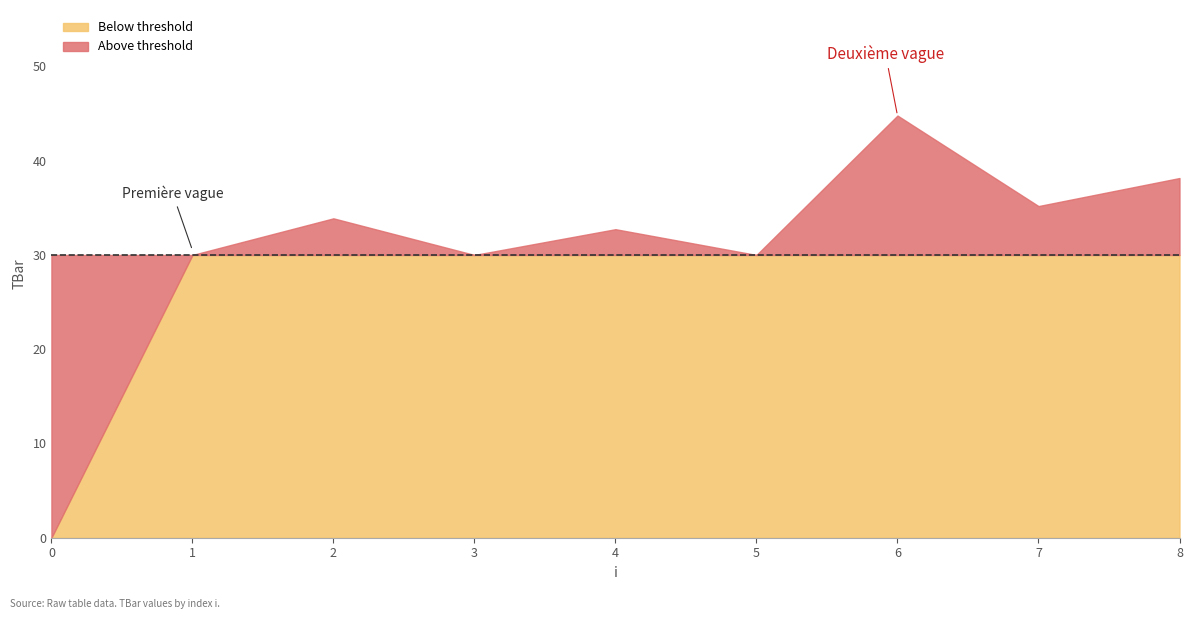

Between 5 and 8, which is larger?

8